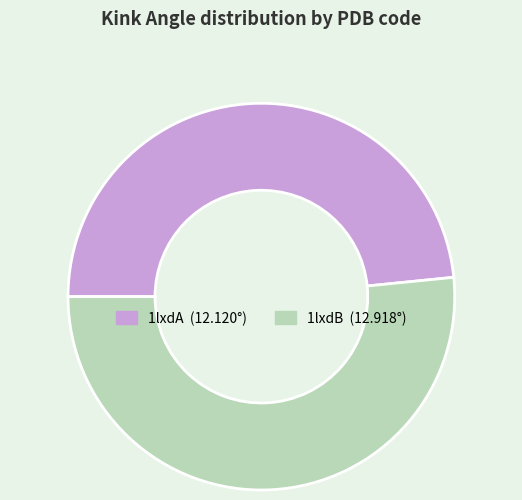

Which has a higher value, 1lxdB or 1lxdA?

1lxdB